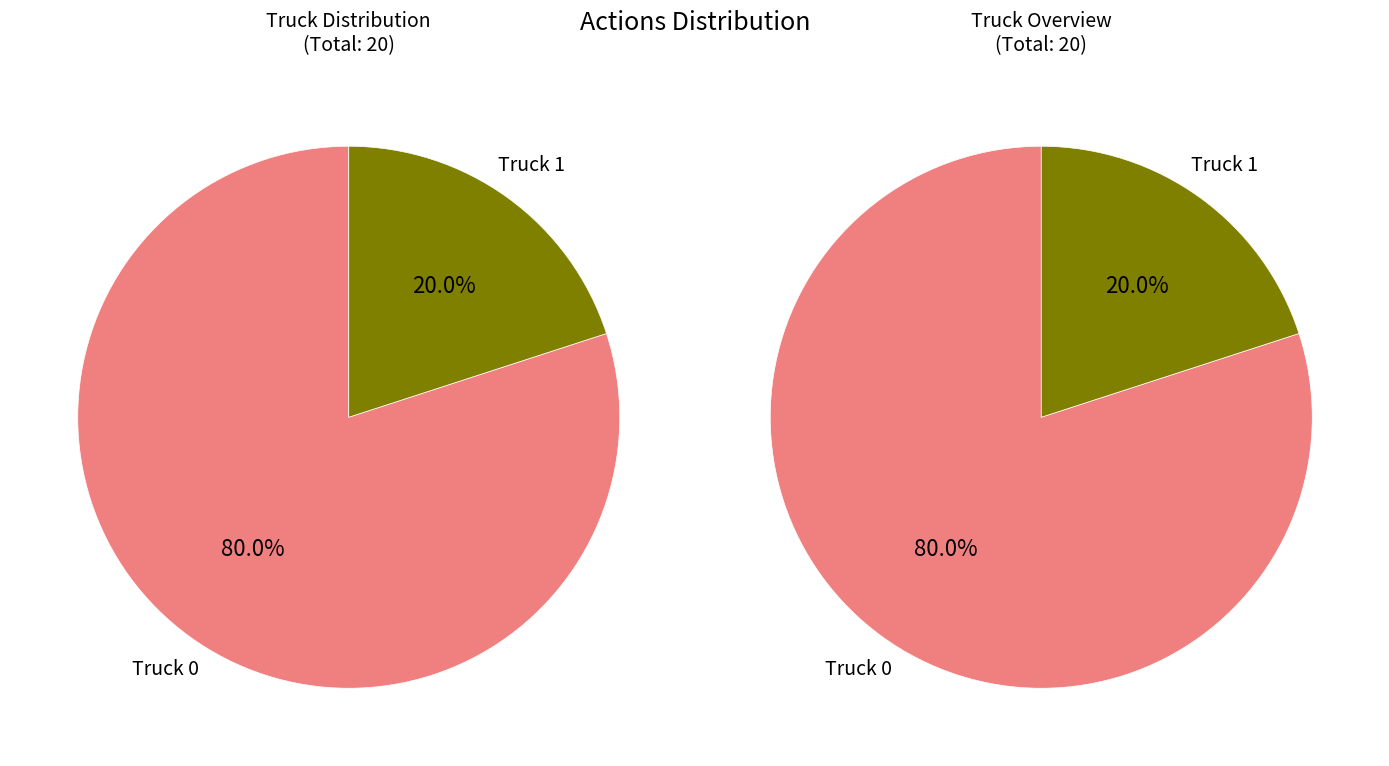

Rank the categories by value from highest to lowest.

Truck 0, Truck 1